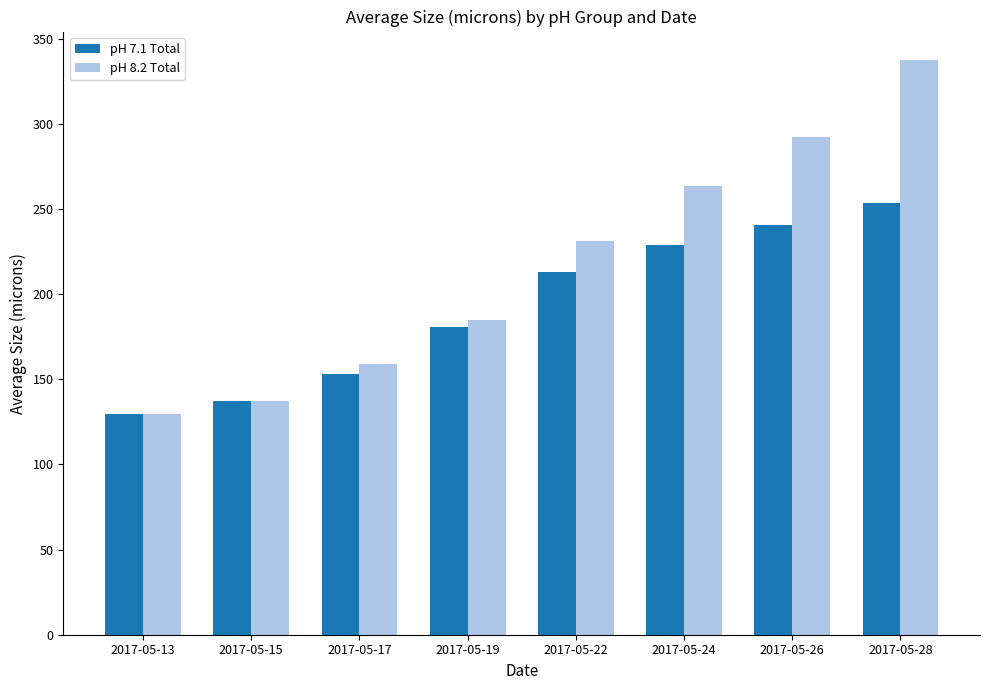

Rank the series at 2017-05-17 from highest to lowest value.

pH 8.2 Total, pH 7.1 Total